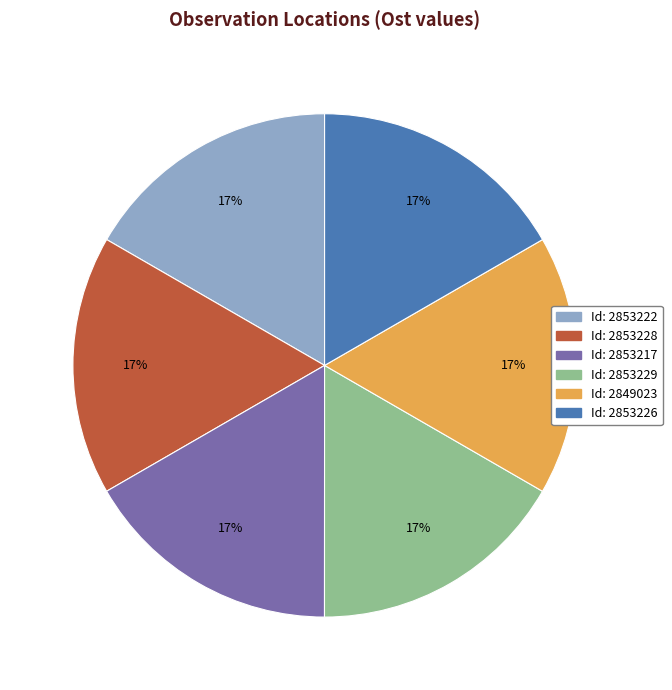

Do Id: 2853226 and Id: 2853222 together represent more than half of the pie?

No